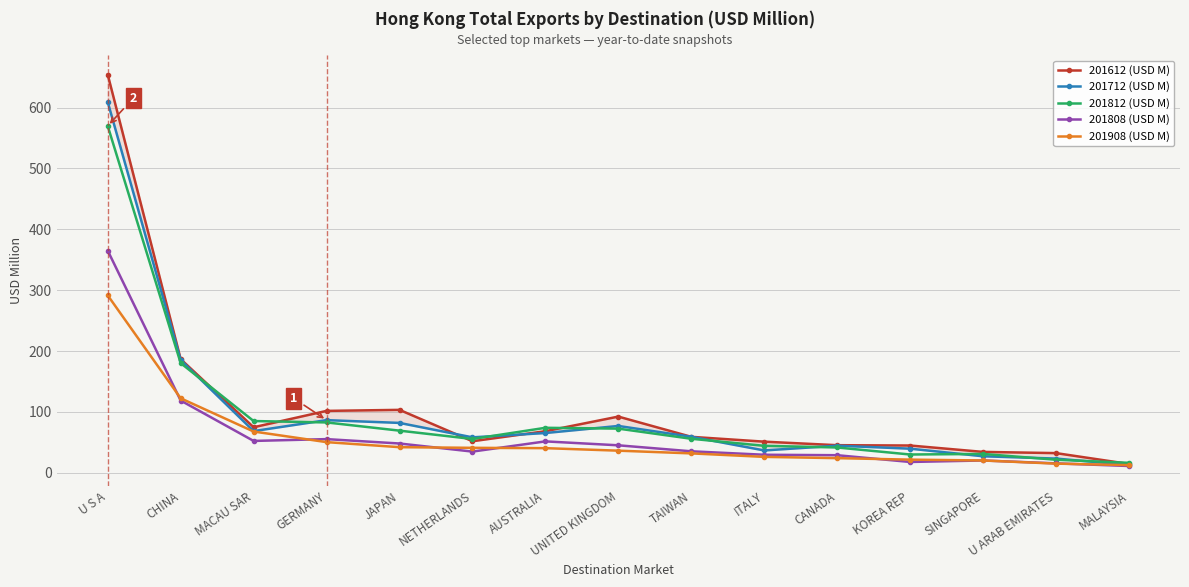

Is the value of 201908 (USD M) at JAPAN greater than the value of 201712 (USD M) at NETHERLANDS?

No